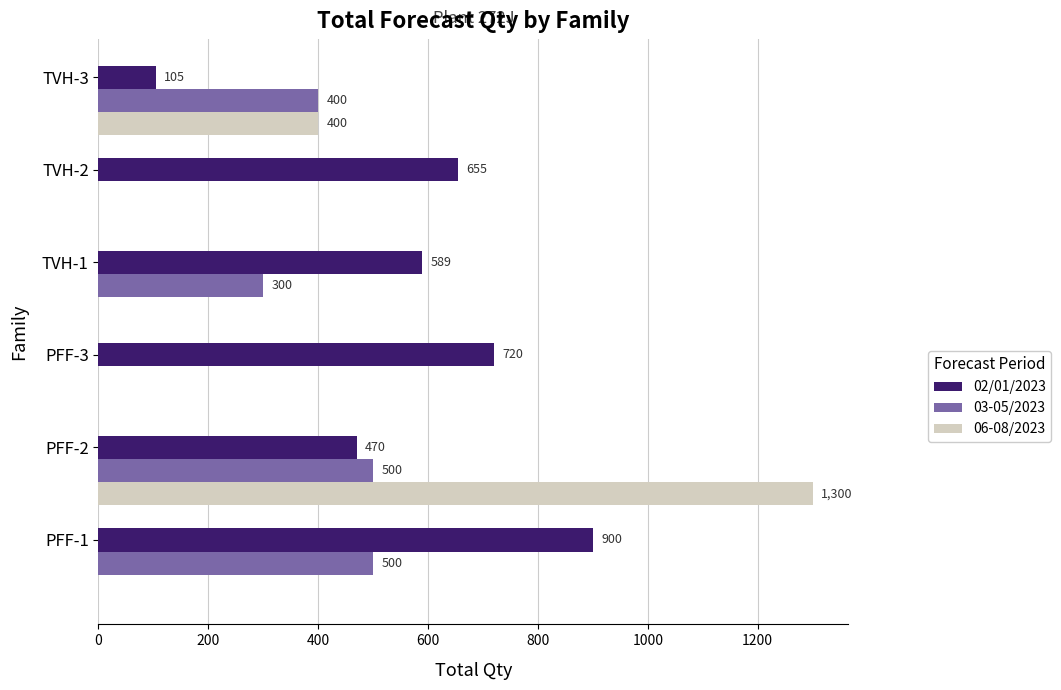

What is the sum of all 06-08/2023 values?

1700